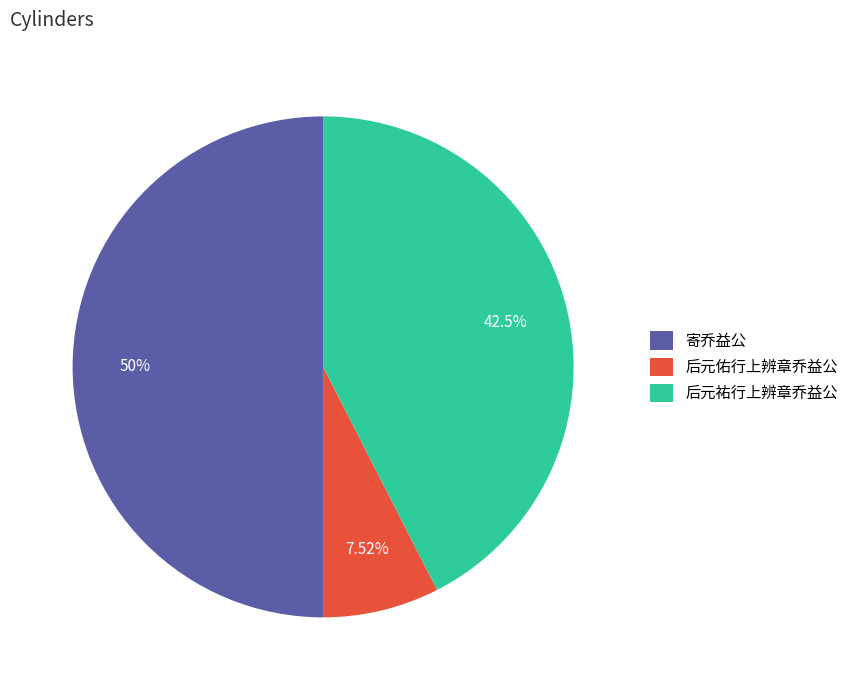

Which category has the smallest portion of the pie?

后元佑行上辨章乔益公